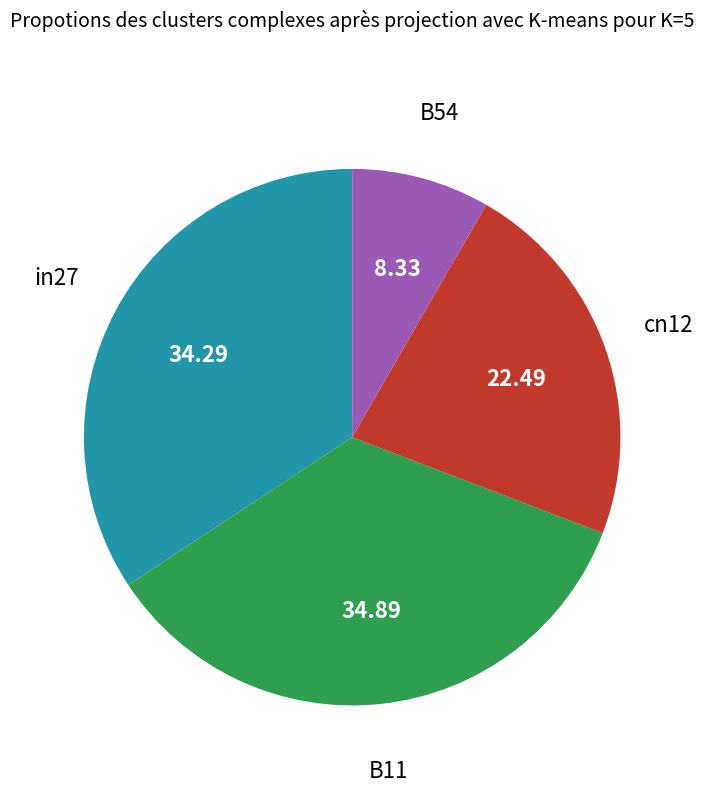

Is there any slice that represents more than half of the pie?

No